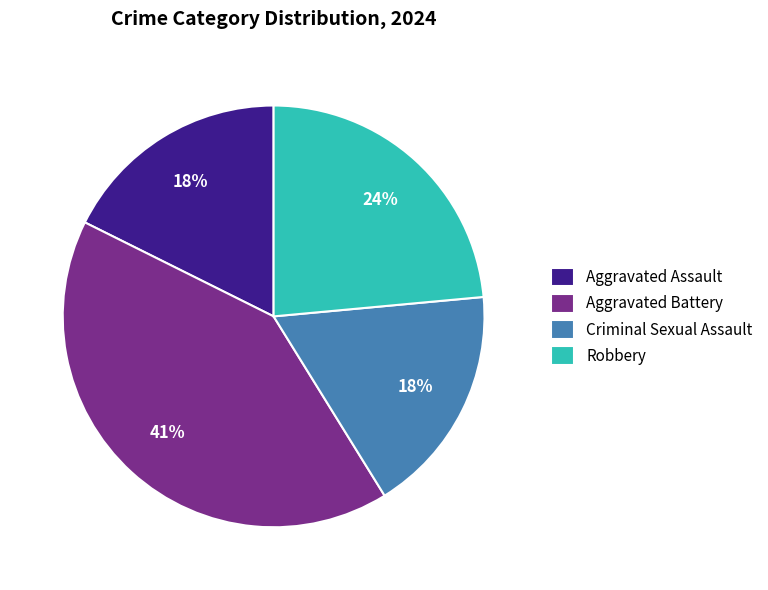

To the nearest percent, what is the average slice percentage?

25%